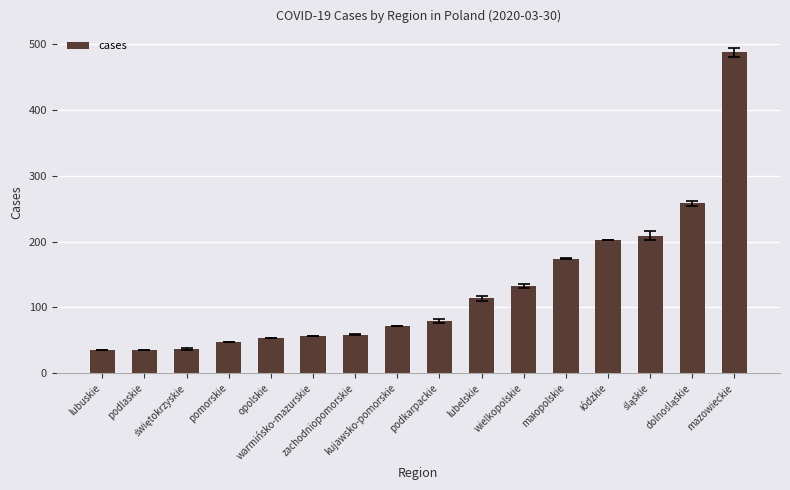

What is the label of the 16th bar from the right?

lubuskie